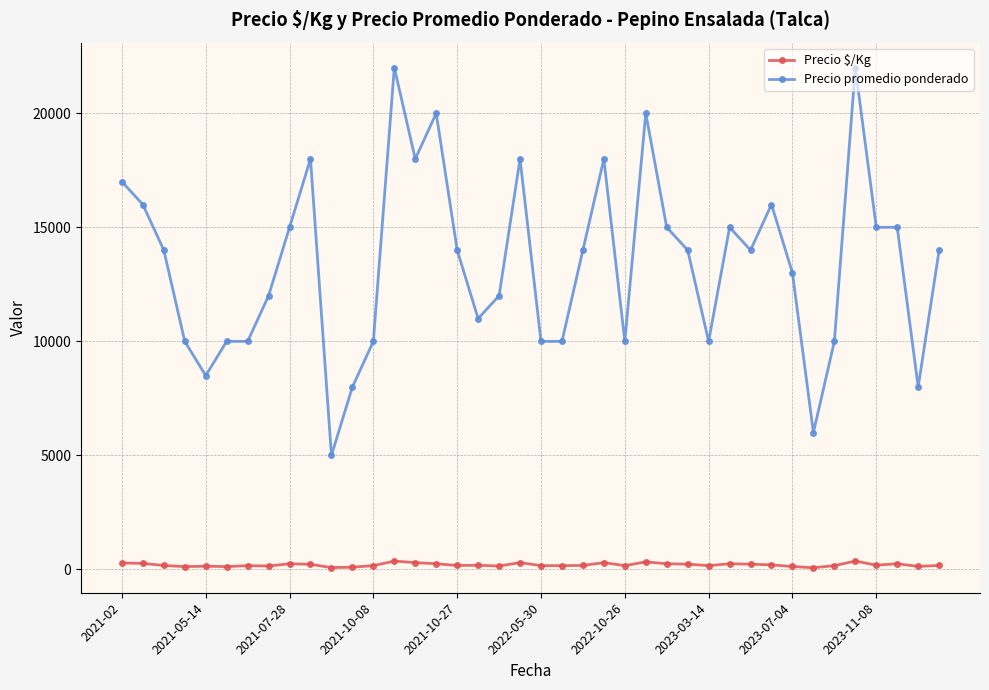

List the series in order of their peak value, highest first.

Precio promedio ponderado, Precio $/Kg